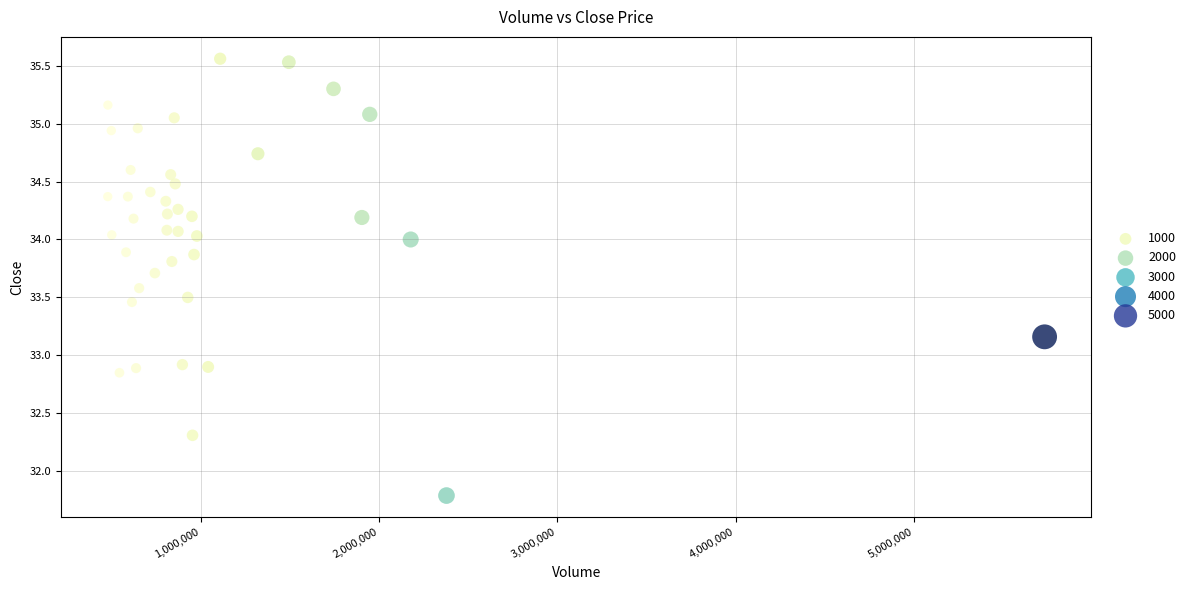

What is the range of Y values (max minus min)?

3.8